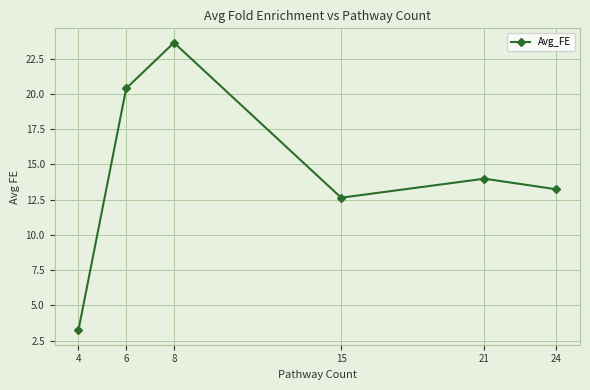

Rank the categories by value from lowest to highest.

4, 15, 24, 21, 6, 8